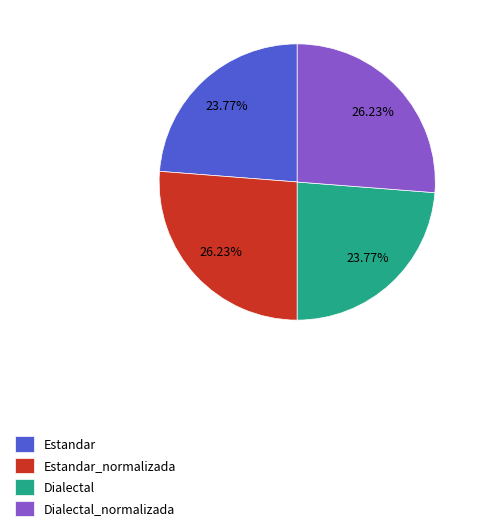

True or false: Estandar accounts for 36% of the total.

False